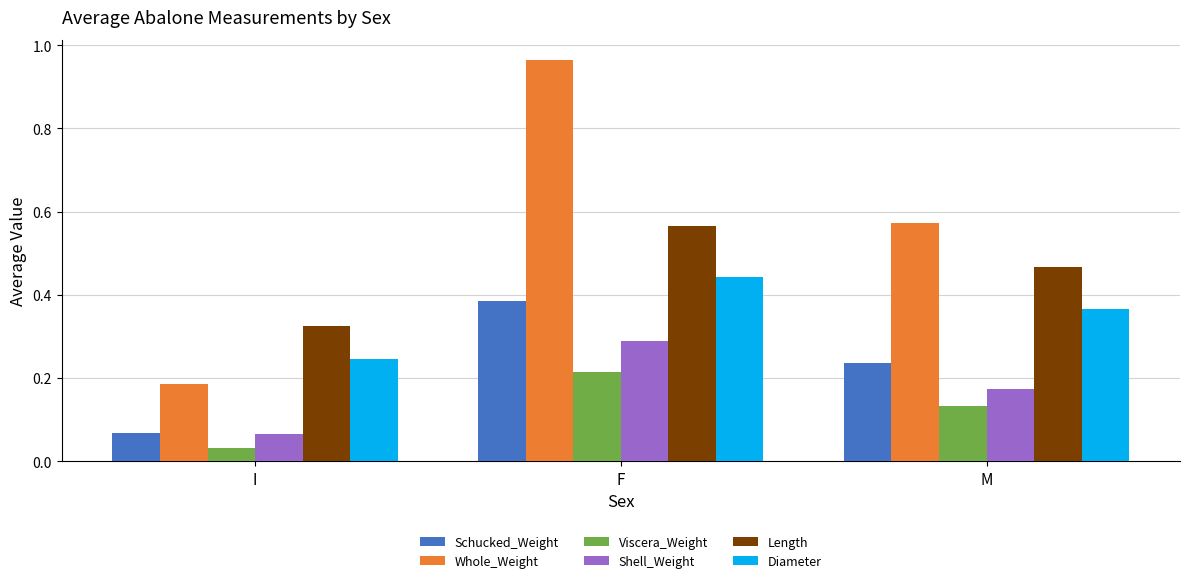

What is the sum of all Whole_Weight values?

1.7